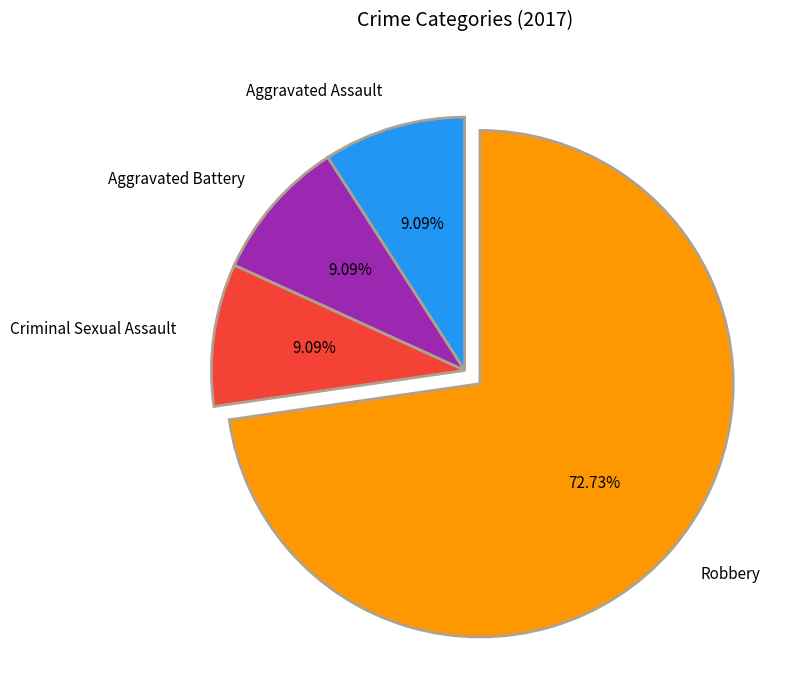

Is it true that Aggravated Assault is 19% of the pie?

False